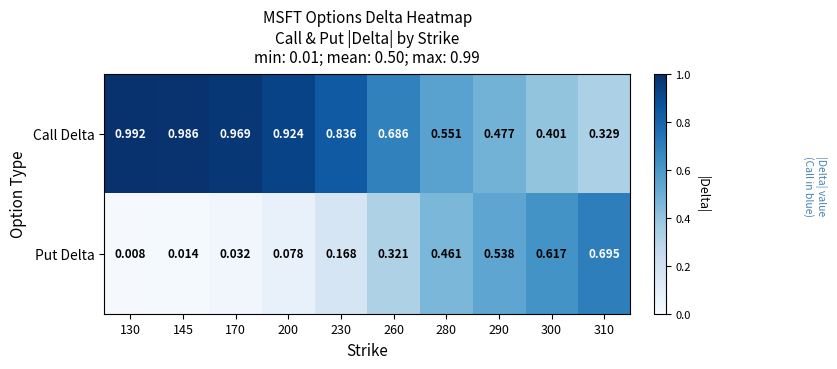

Rank the series by their average value, from highest to lowest.

Call Delta, Put Delta